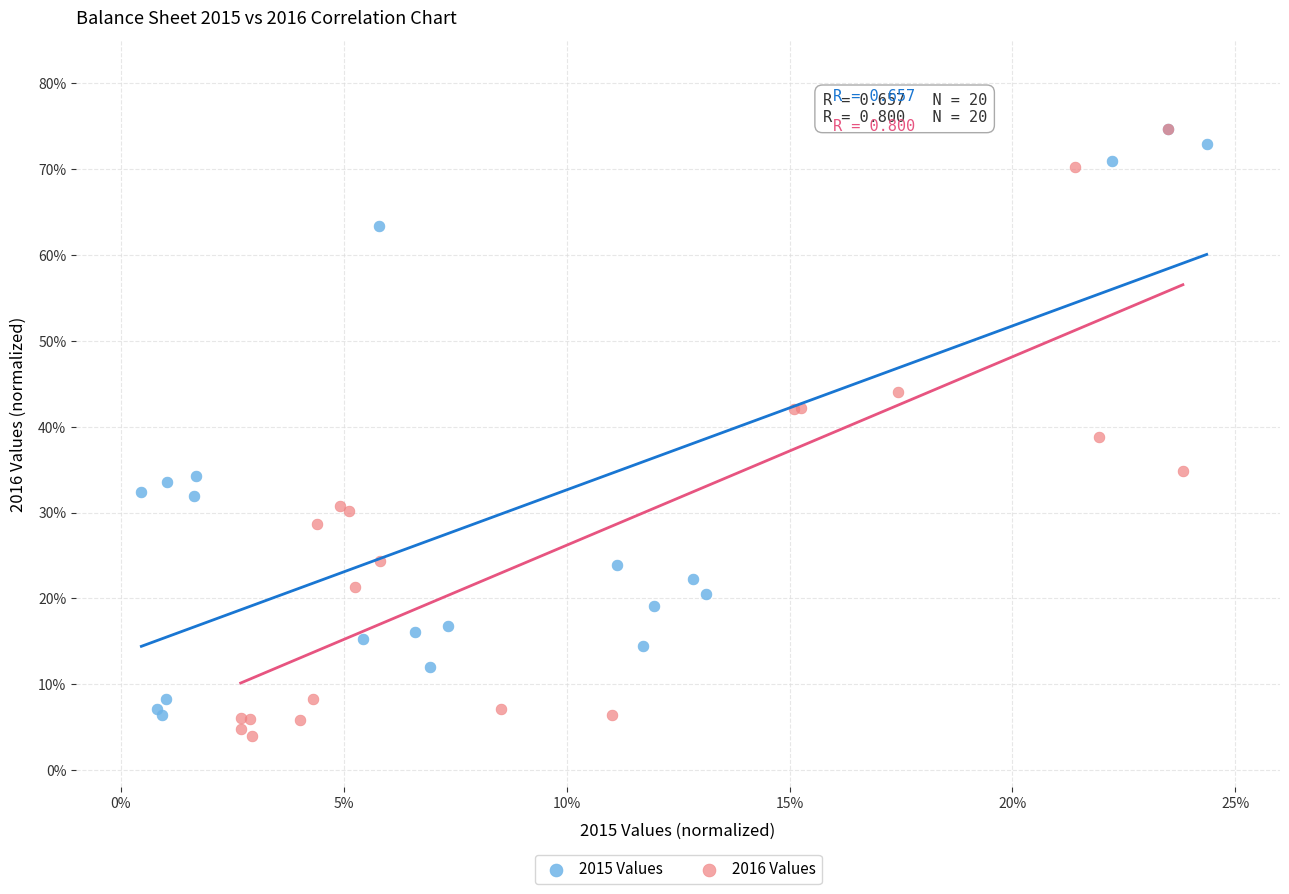

Which series reaches the minimum Y coordinate?

2016 Values